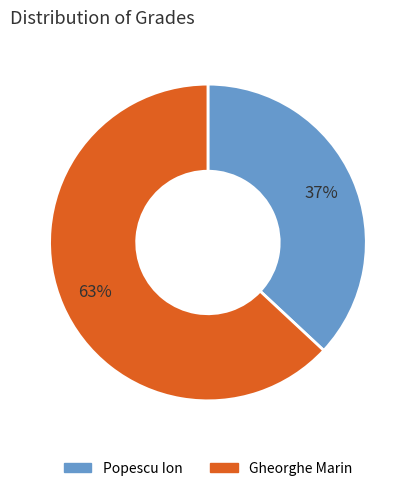

Is it true that Popescu Ion is 37% of the pie?

True